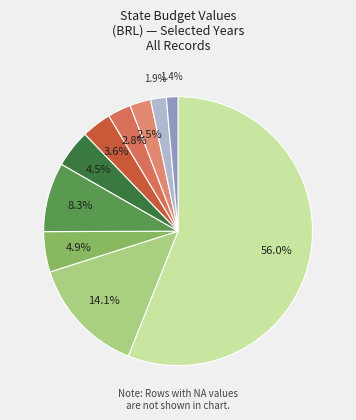

To the nearest percent, what is the average slice percentage?

10%